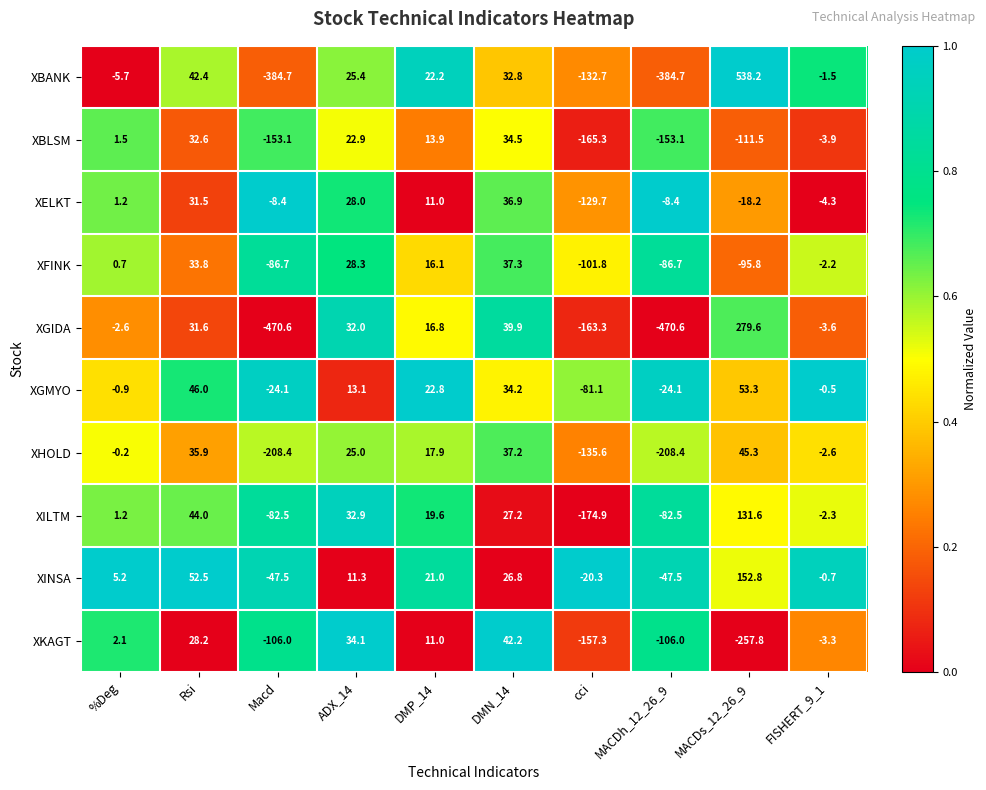

The XELKT series shows -129.7 at cci. True or false?

True